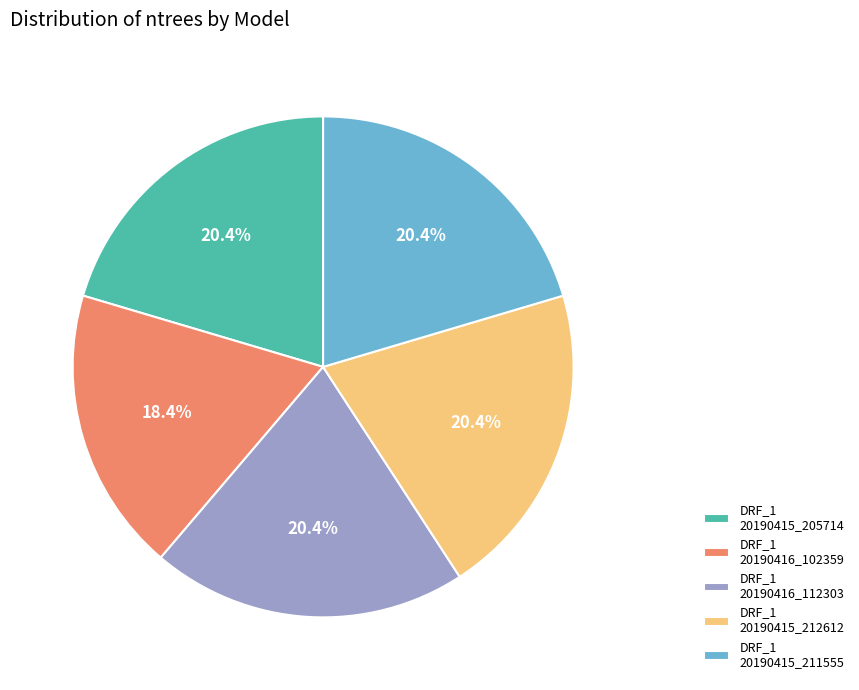

Which slice is the smallest?

DRF_1 20190416_102359